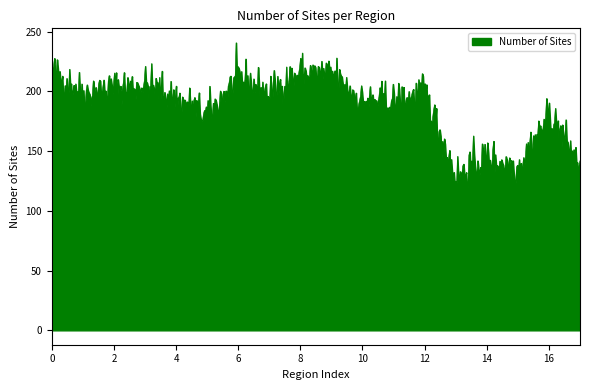

What is the minimum value shown in the chart?

116.5